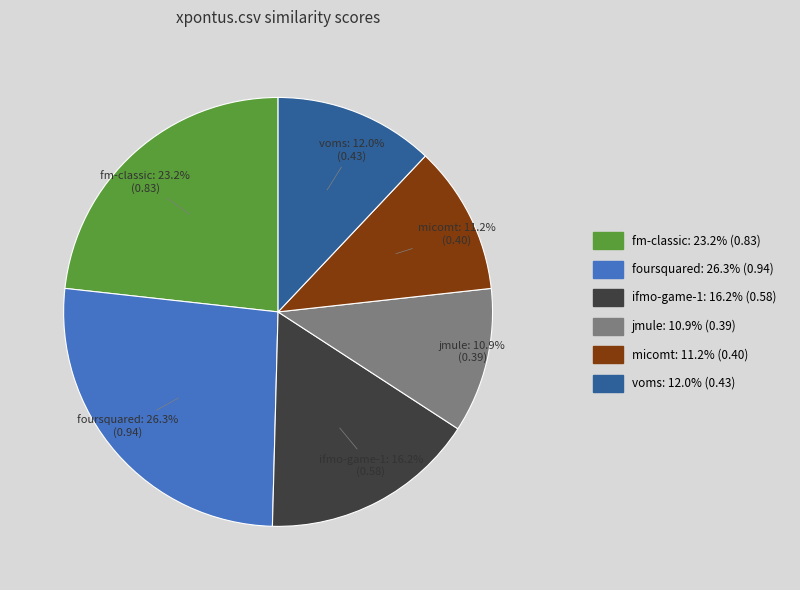

Does any single category account for the majority?

No